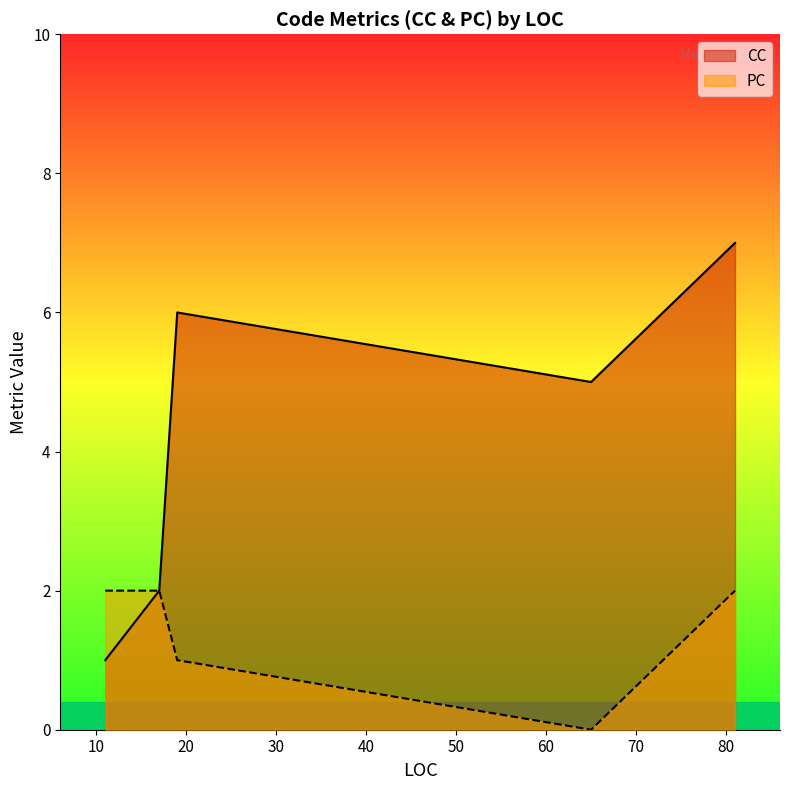

Reading left to right, transcribe all the data shown in this chart.

CC: 17=2	11=1	81=7	65=5	19=6
PC: 17=2	11=2	81=2	65=0	19=1